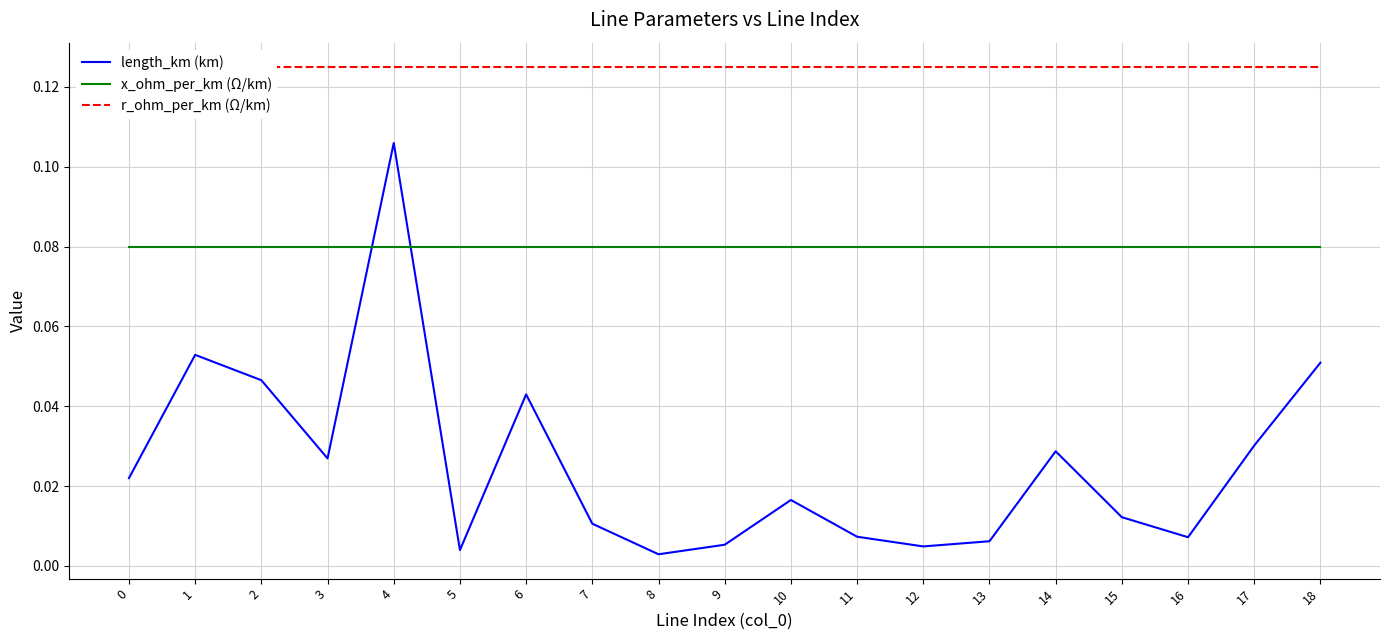

What is the sum of the r_ohm_per_km (Ω/km) values at 15 and 5?

0.2